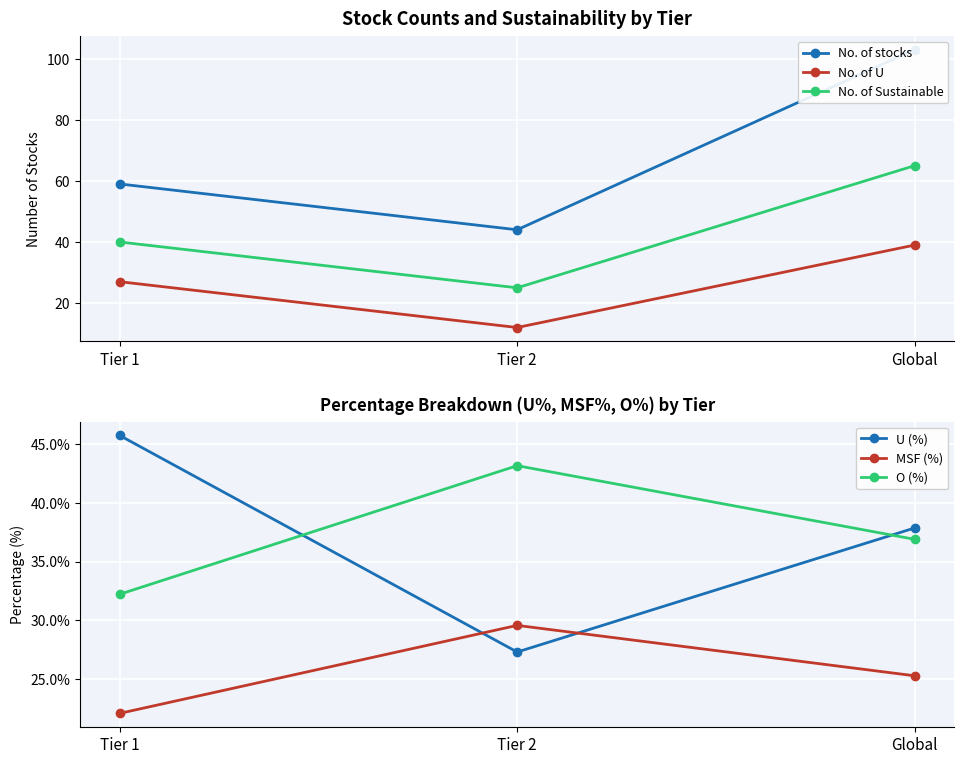

The value of U (%) at Tier 2 is 47.2. True or false?

False